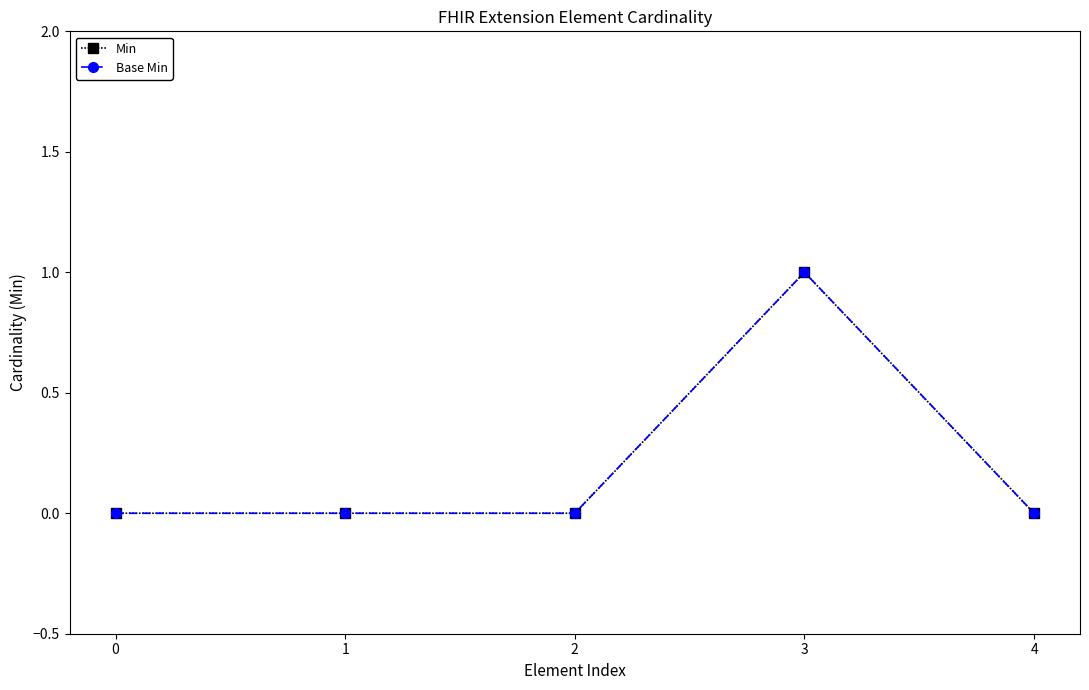

Is this an area chart (filled region under the line)?

No